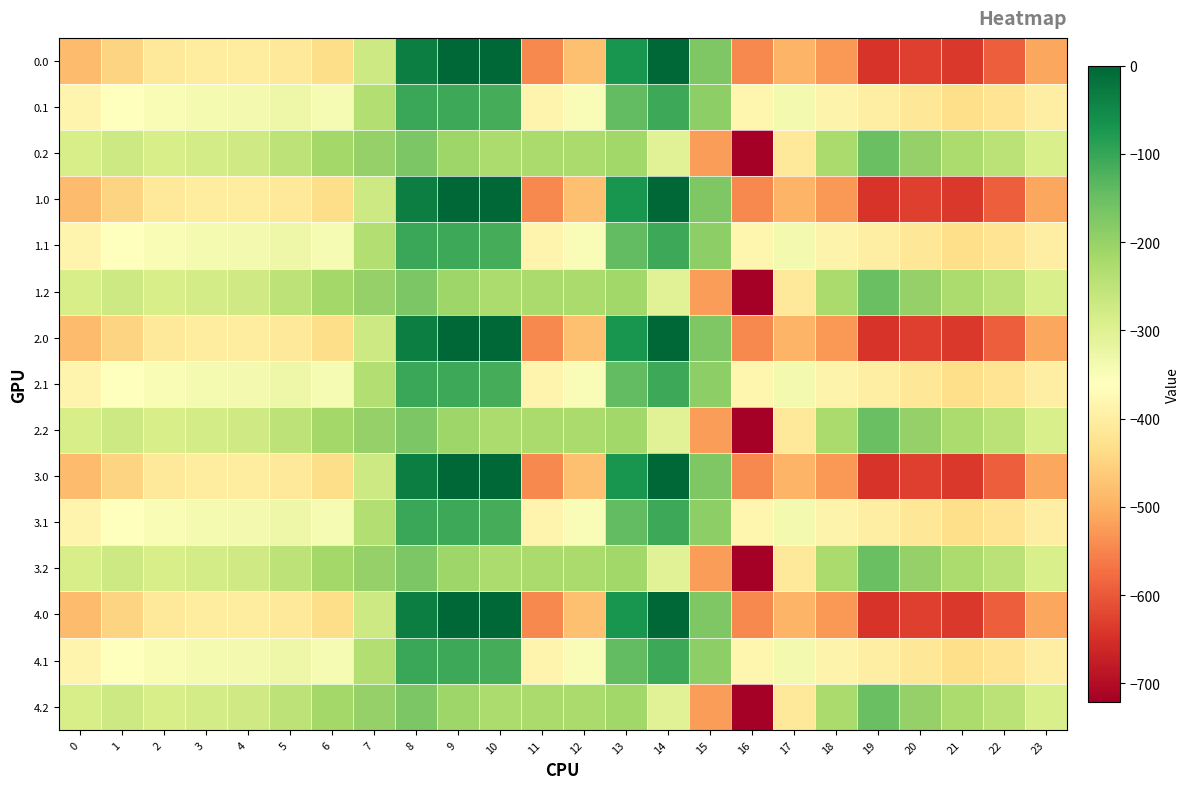

What is the total value across all series at 16?

-8235.6